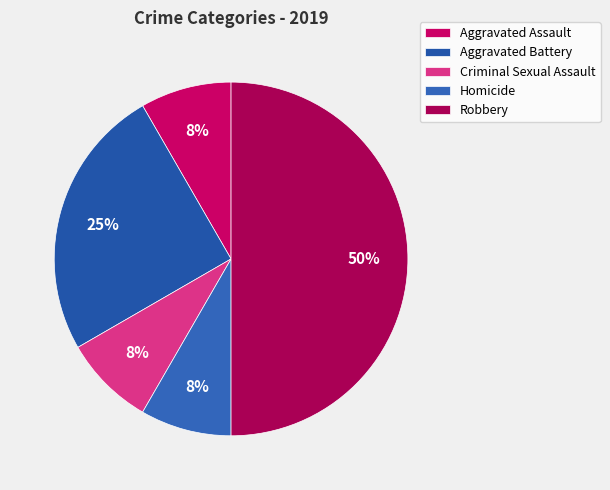

How many segments does this pie chart have?

5